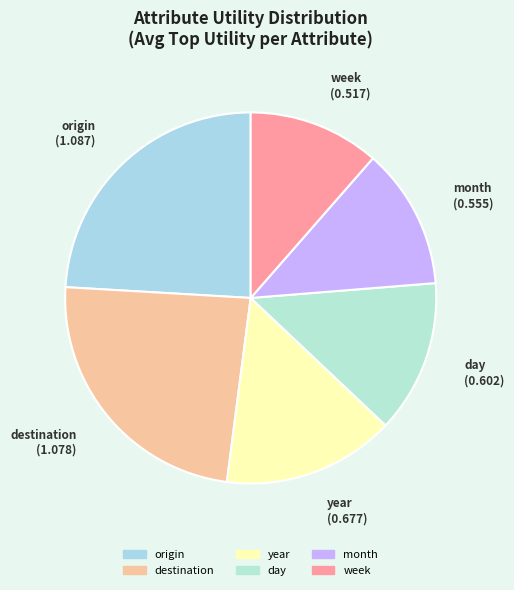

Is there any slice that represents more than half of the pie?

No